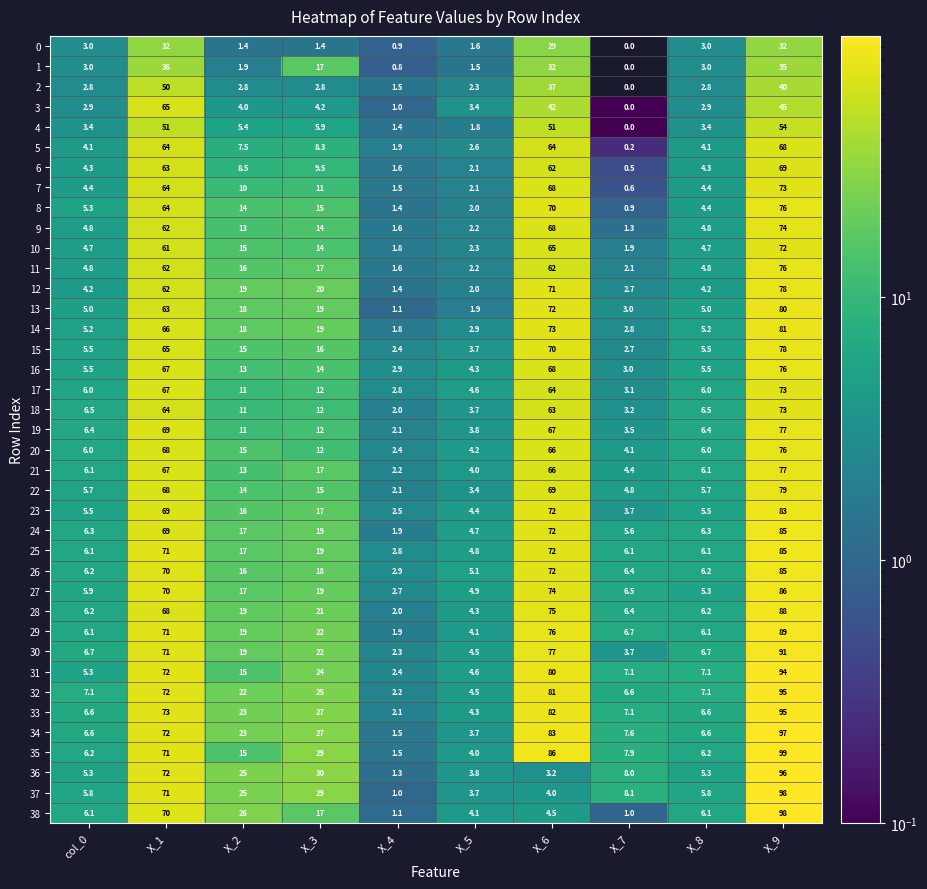

The 15 series shows 3.7 at X_5. True or false?

True